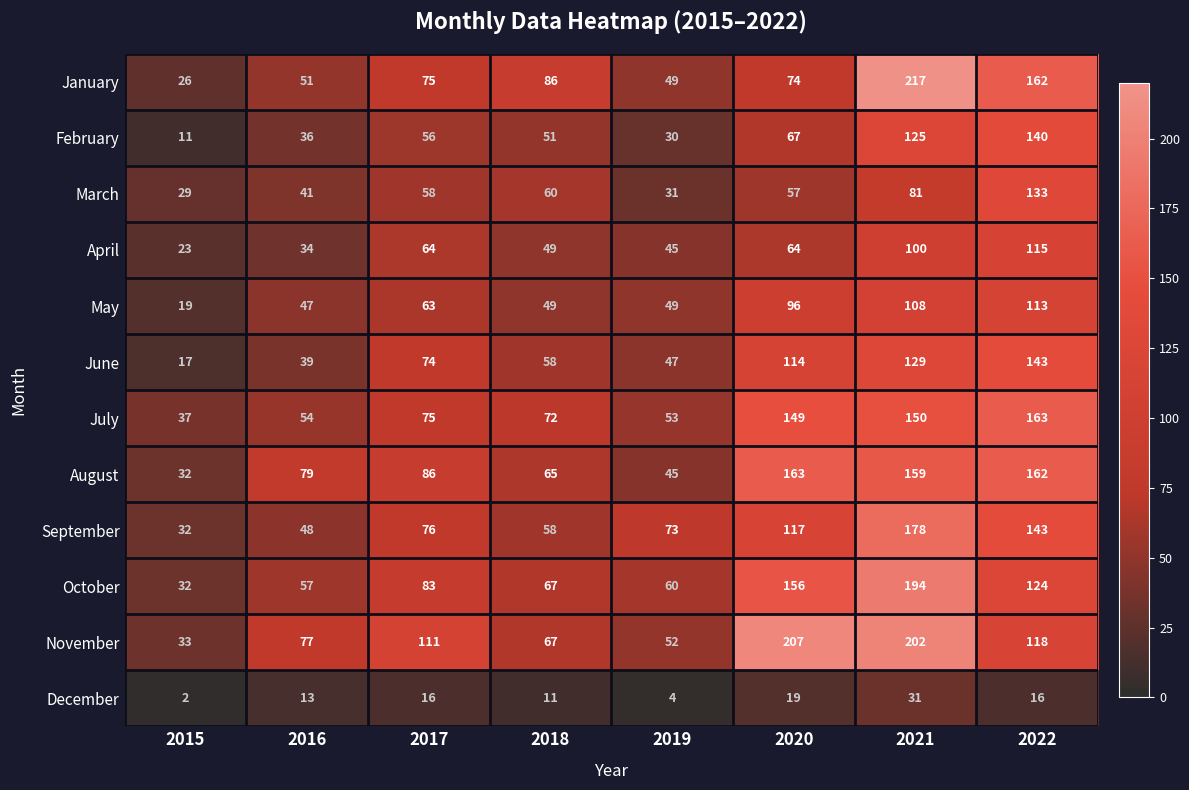

Which category has the lowest value in the January series?

2015